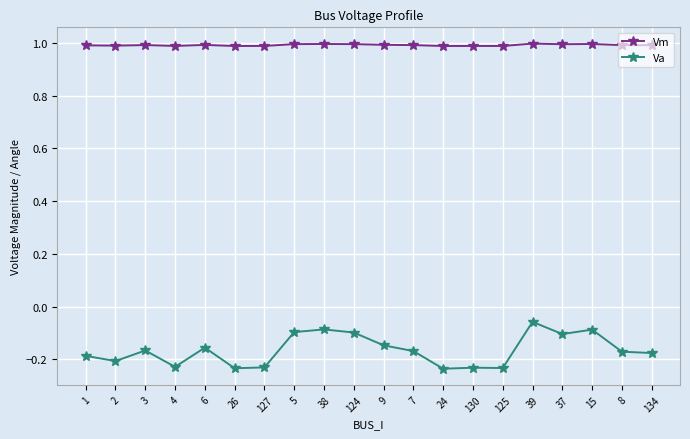

True or false: Va and Vm cross at least once.

False